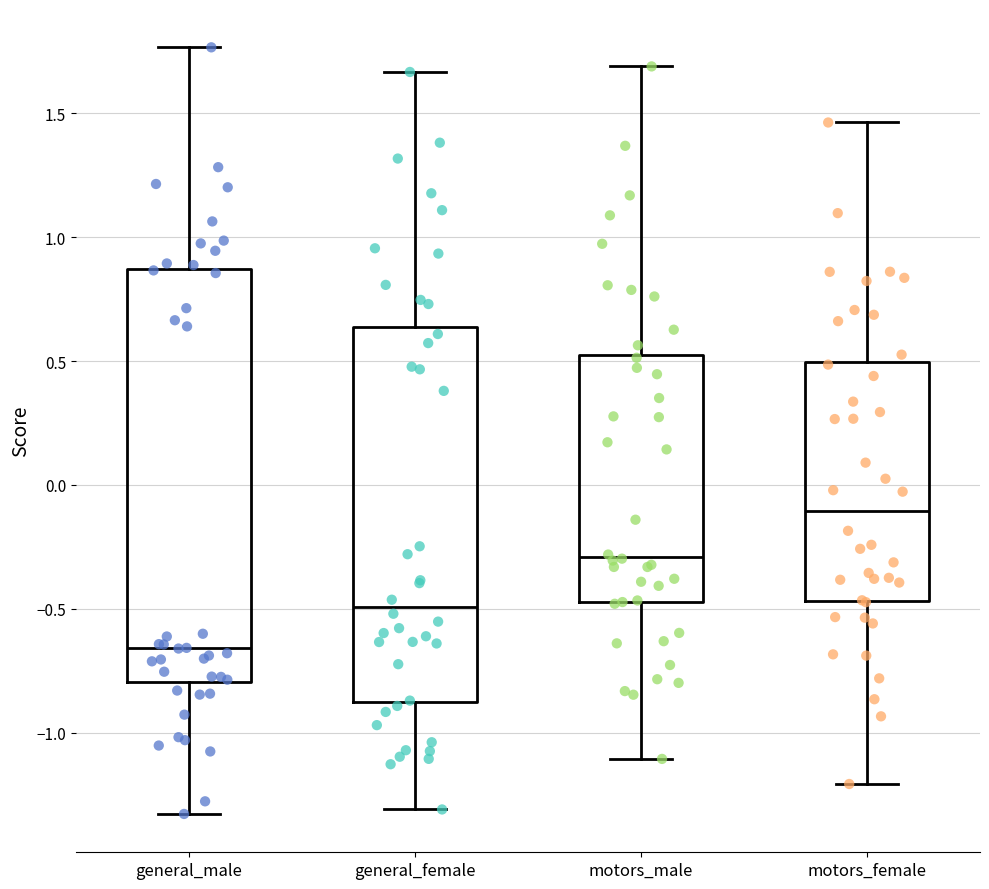

Comparing the boxes themselves (not the whiskers), which one is the tallest?

general_male